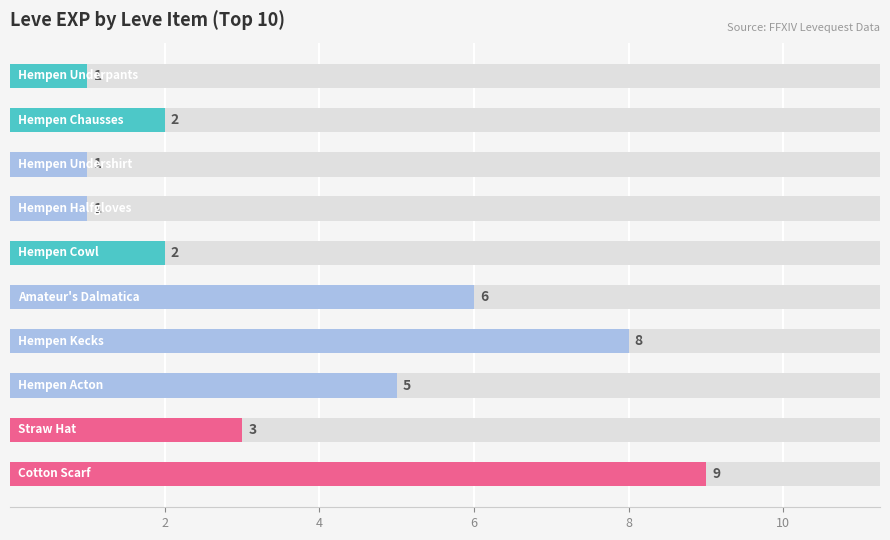

What is the sum of all values?

38